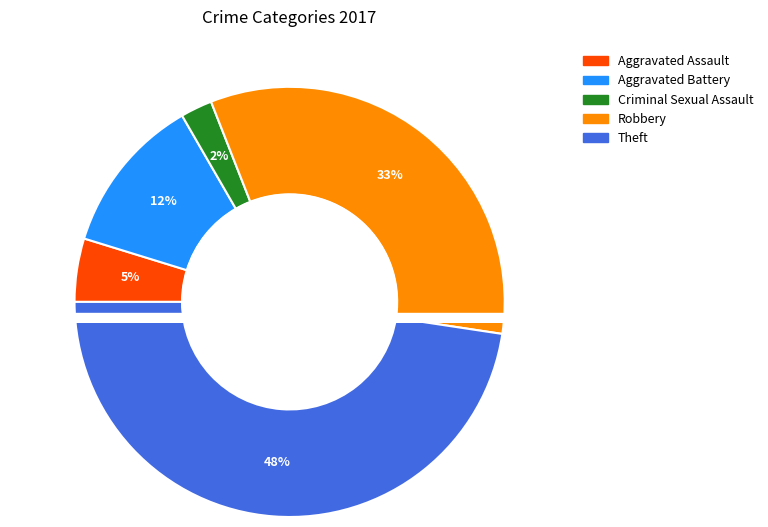

How many slices are in this pie chart?

5